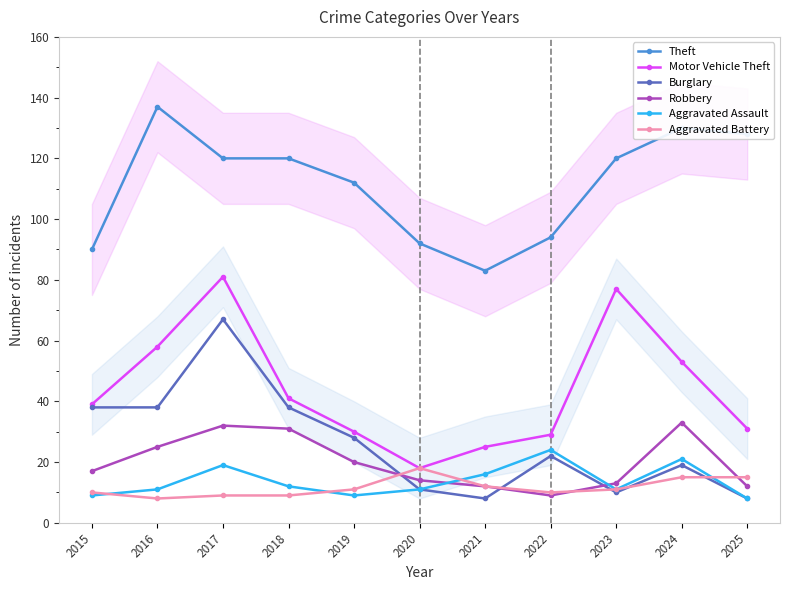

What are all the series names shown in the legend?

Theft, Motor Vehicle Theft, Burglary, Robbery, Aggravated Assault, Aggravated Battery